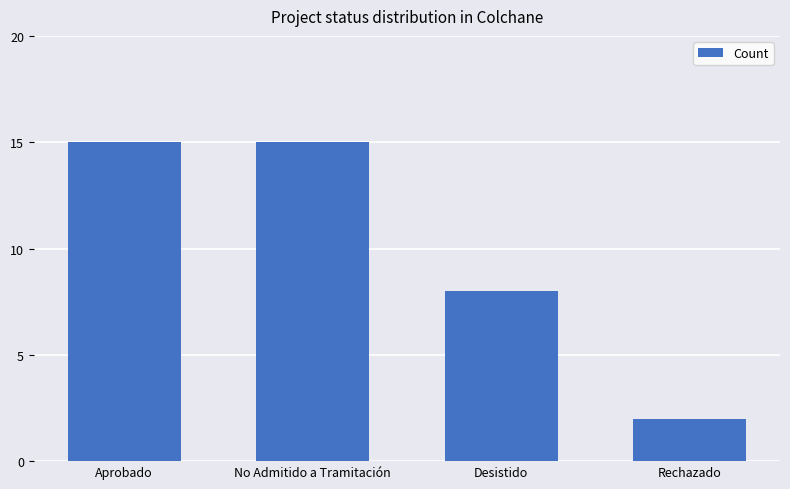

How many data points does each series have?

4